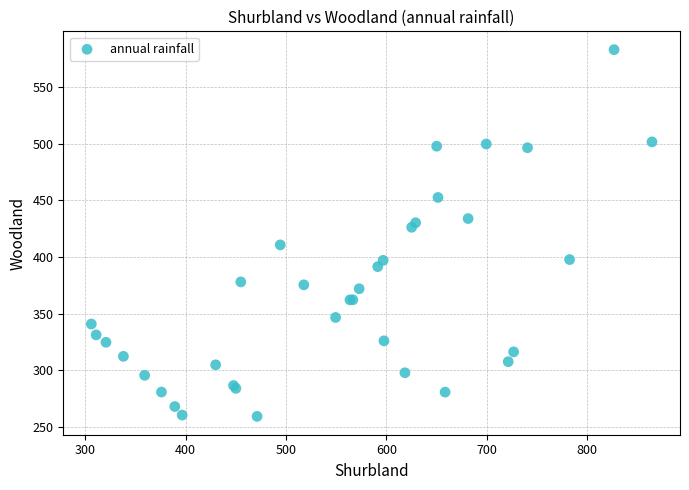

What Y value in the scatter plot is closest to 421?

426.3